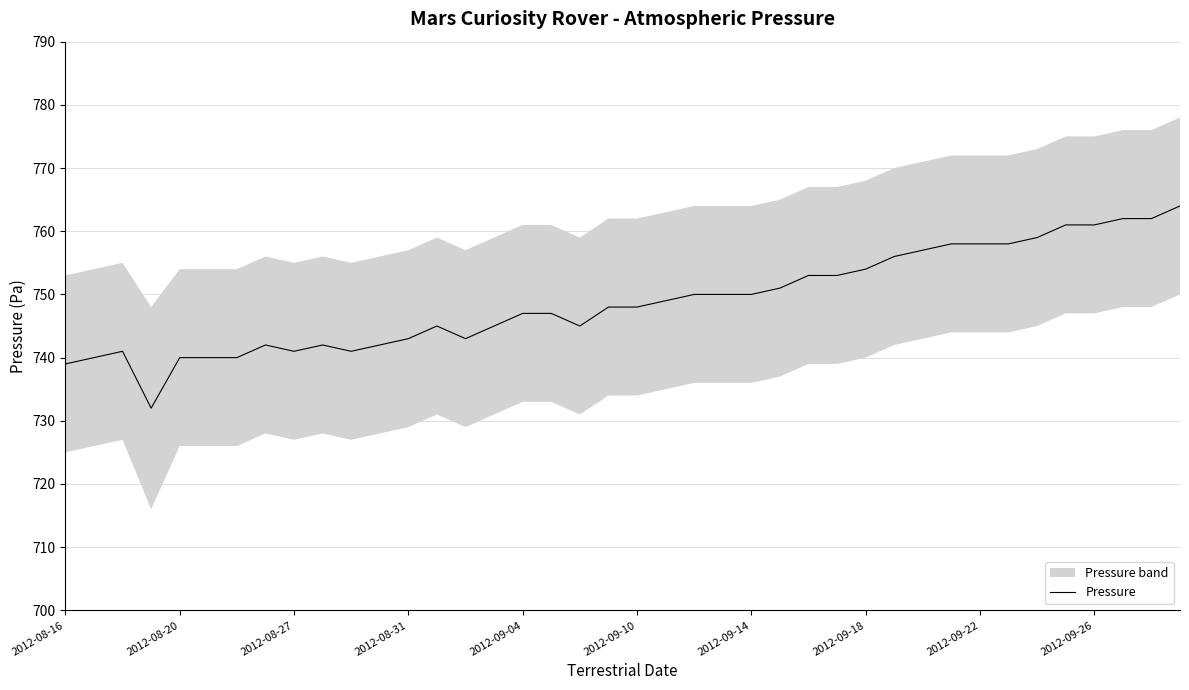

What is the maximum value for Pressure?

764